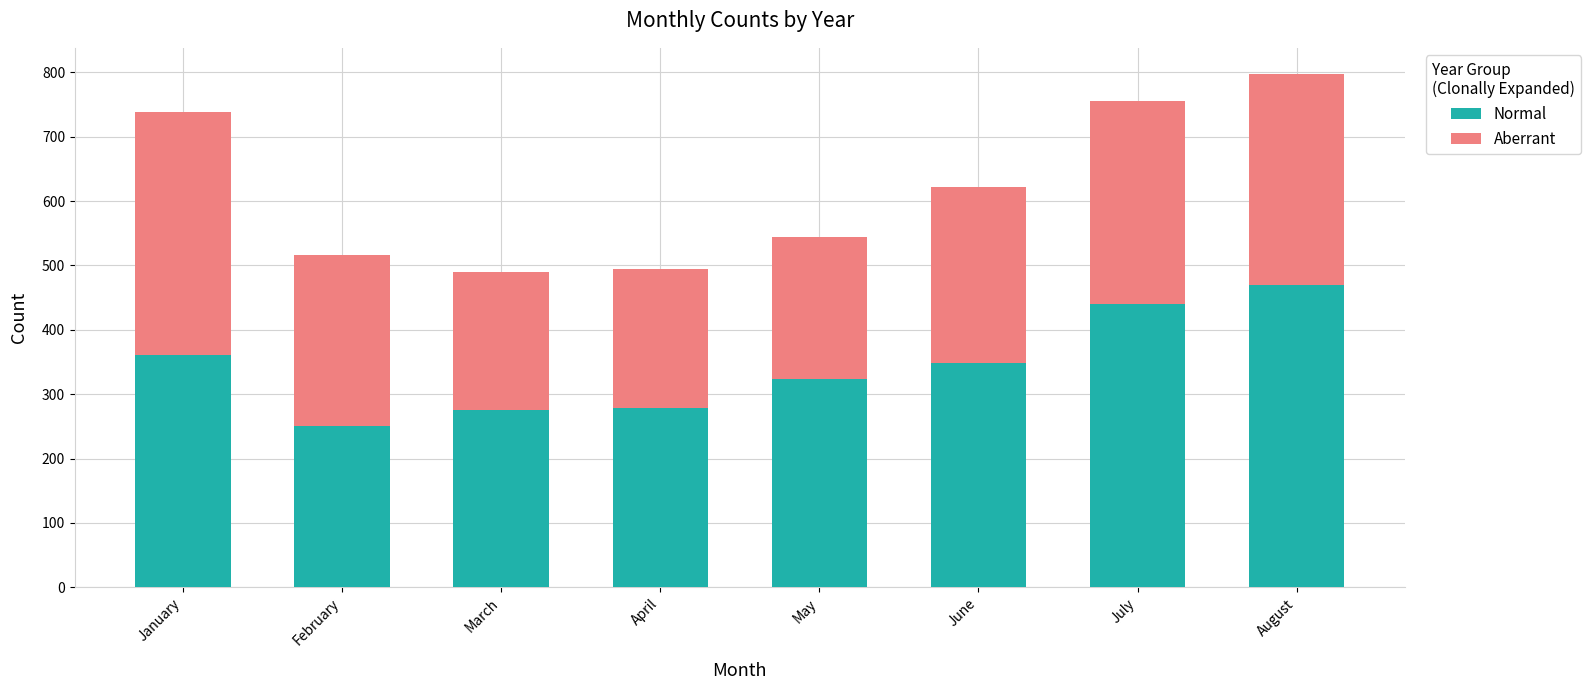

Is it true that Normal equals 440 at July?

True